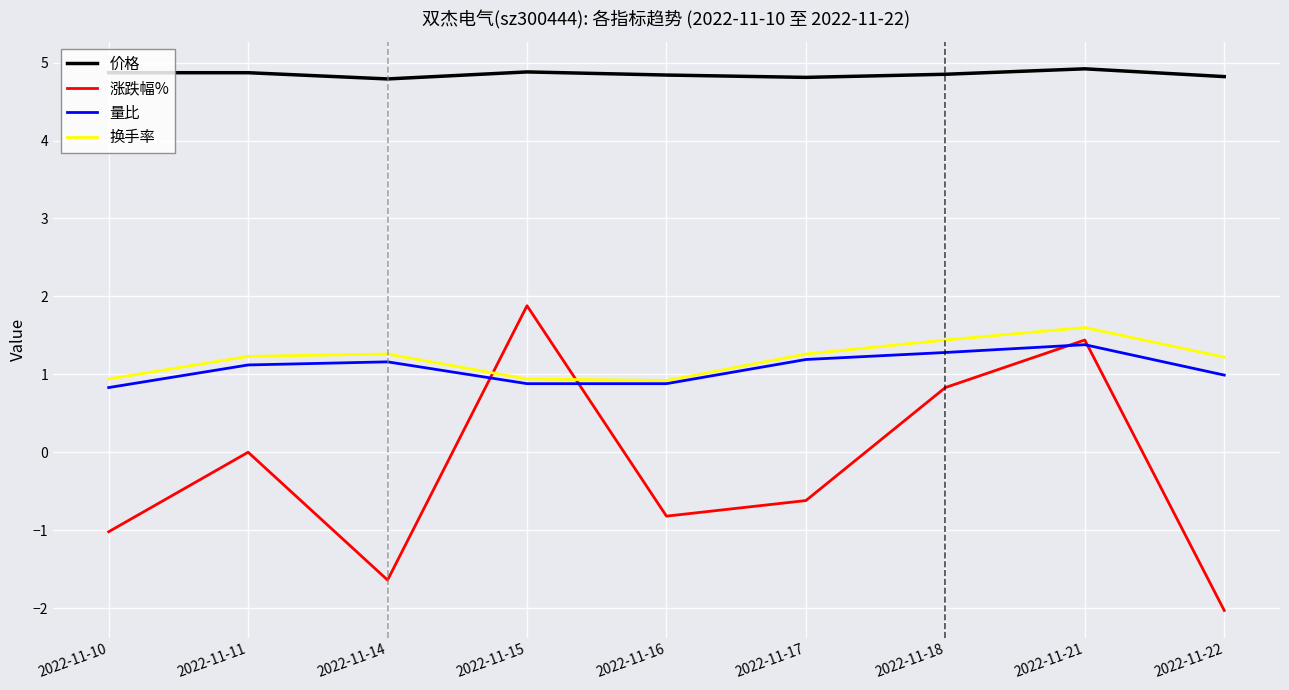

True or false: 量比 has more than 1 points higher than both neighbors.

True